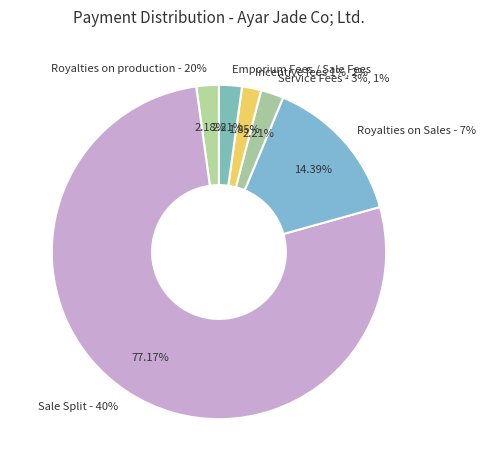

Does Sale Split - 40% account for over 50% of the chart?

Yes